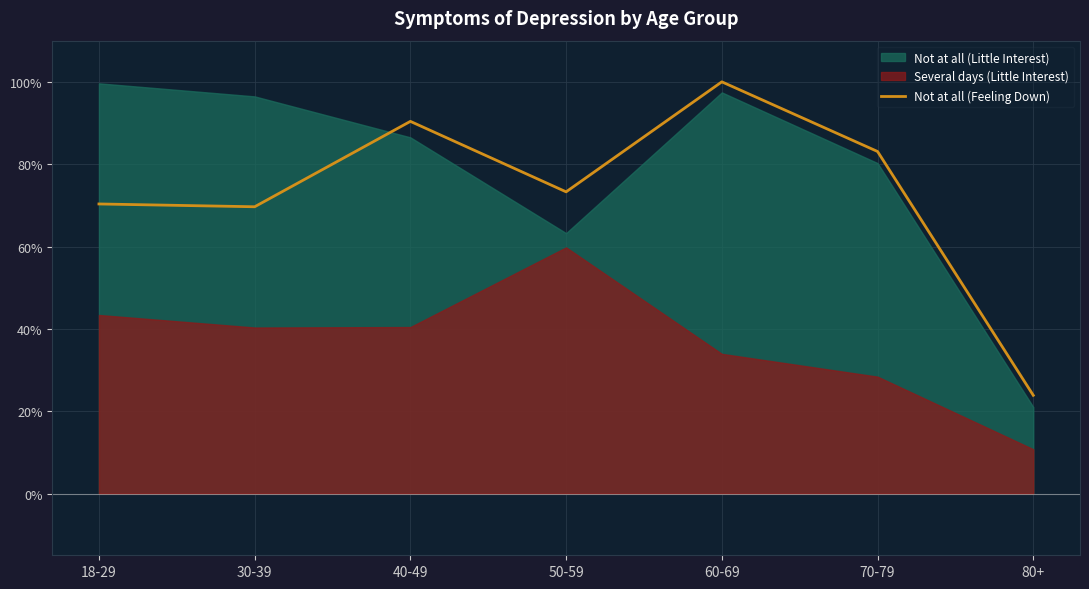

What is the approximate value at 30-39?

69.7